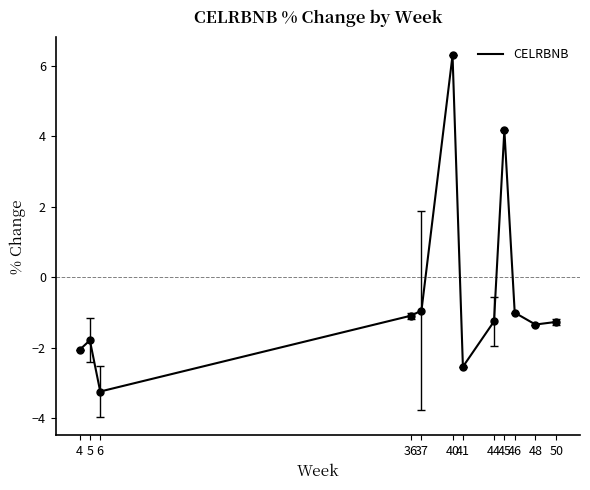

The chart shows a value of -1.3 at 48. True or false?

True